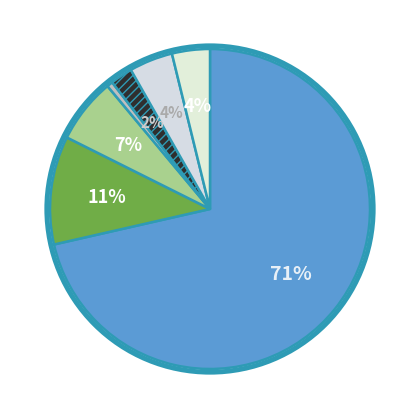

To the nearest percent, what percentage of the pie is ไทยเดนมาร์ค?

4%